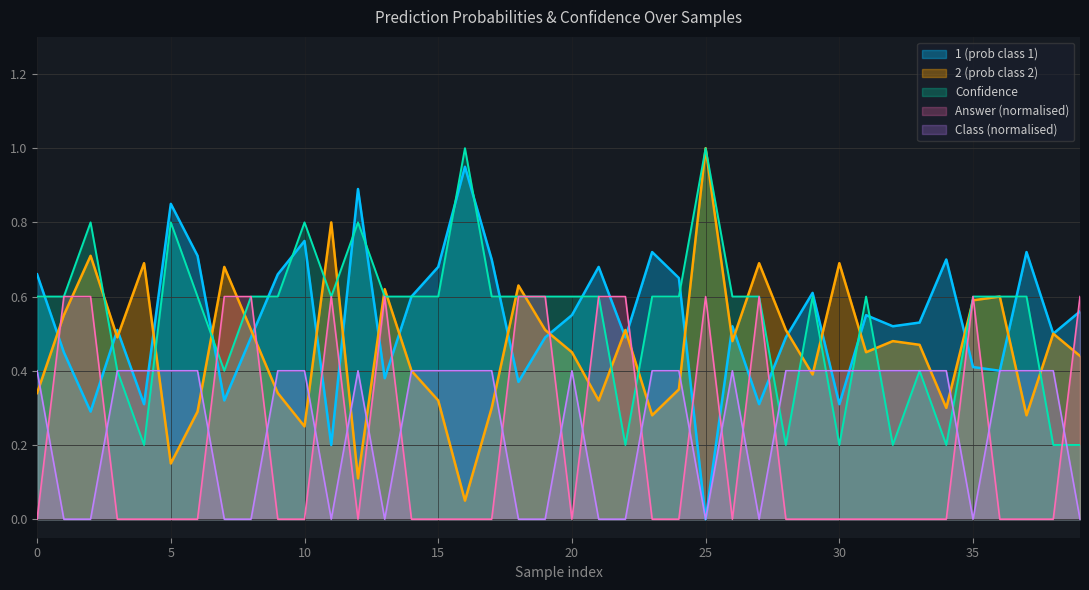

What is the value of the Answer point at the 12th from the left?

0.6